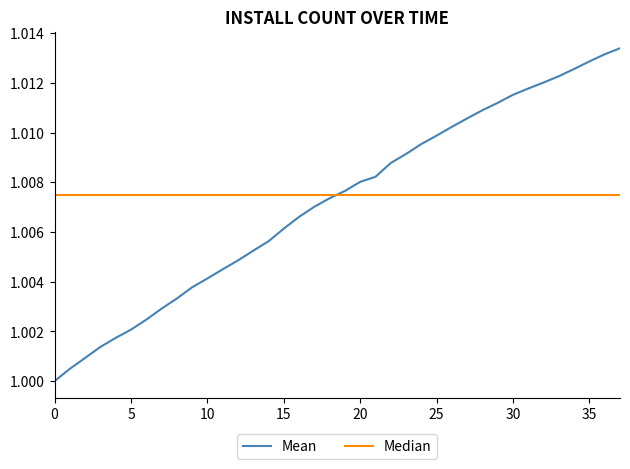

True or false: there are more than 1 points higher than both neighbors.

False